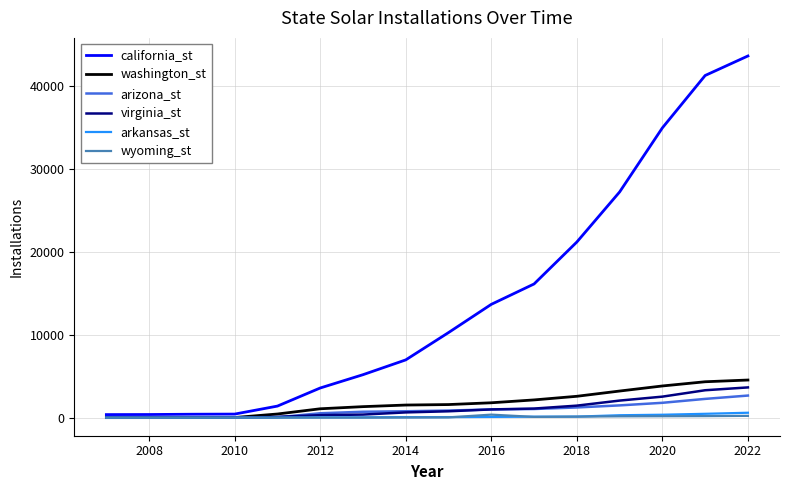

Which series has the largest total across all categories?

california_st